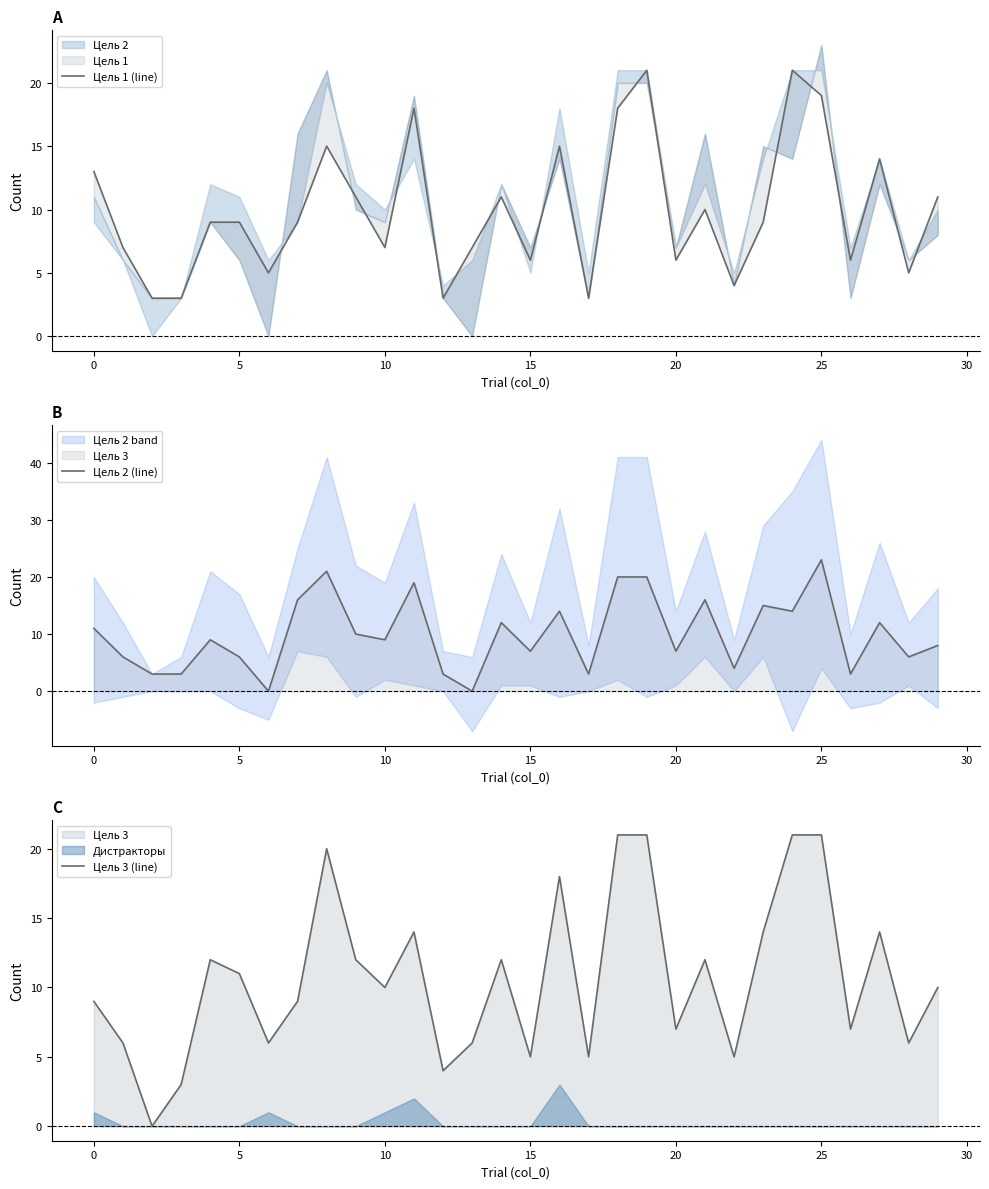

Between 17 and 28, which is larger?

28